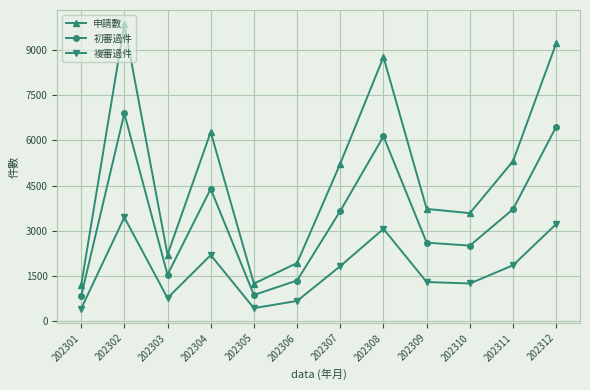

What is the smallest value displayed?

416